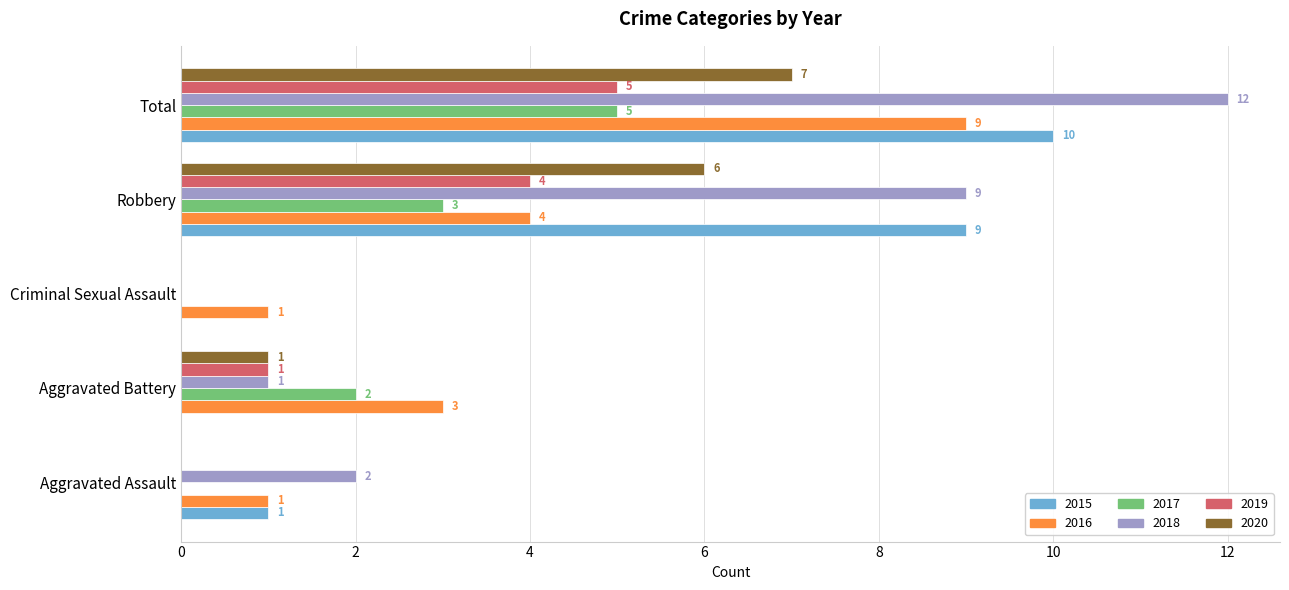

At which category is the sum across all series the highest?

Total